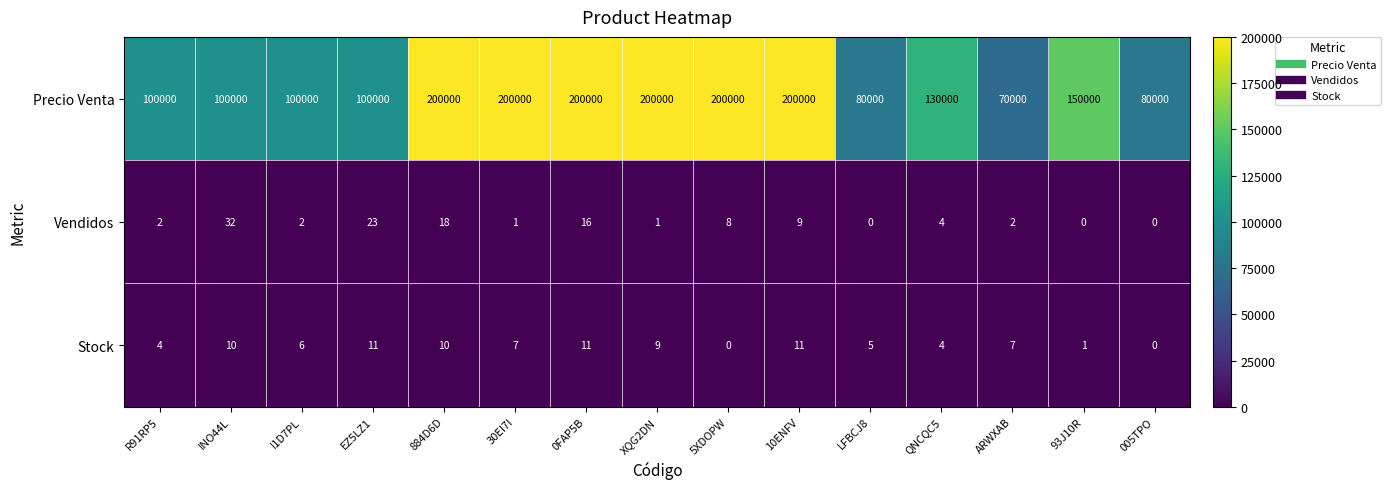

What is the highest value of the Precio Venta series?

200000